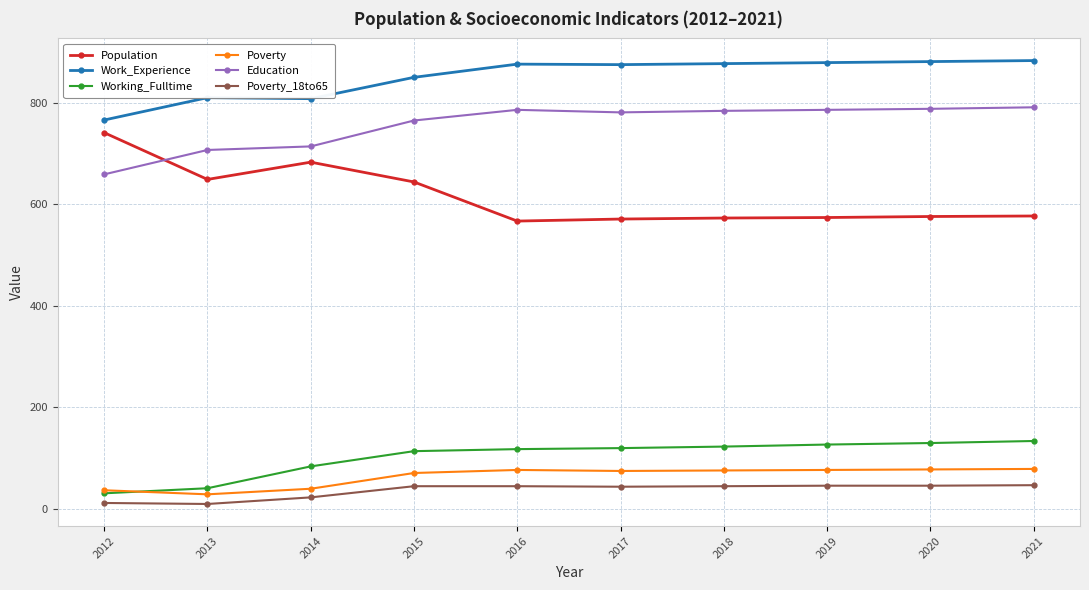

True or false: Poverty has more than 0 points higher than both neighbors.

True